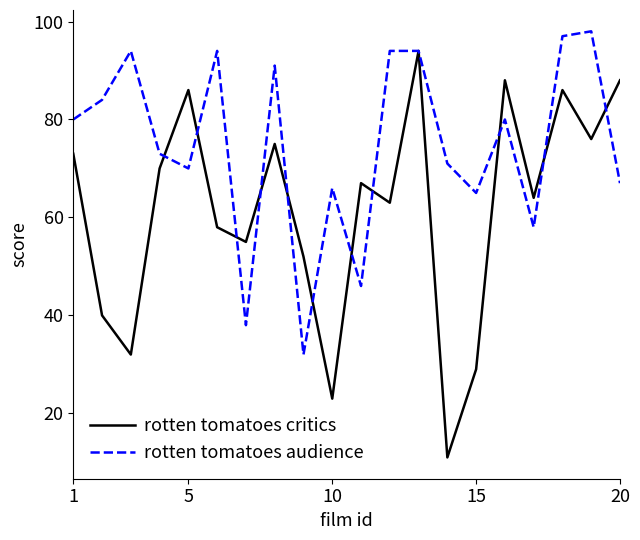

What are all the series names shown in the legend?

rotten tomatoes critics, rotten tomatoes audience